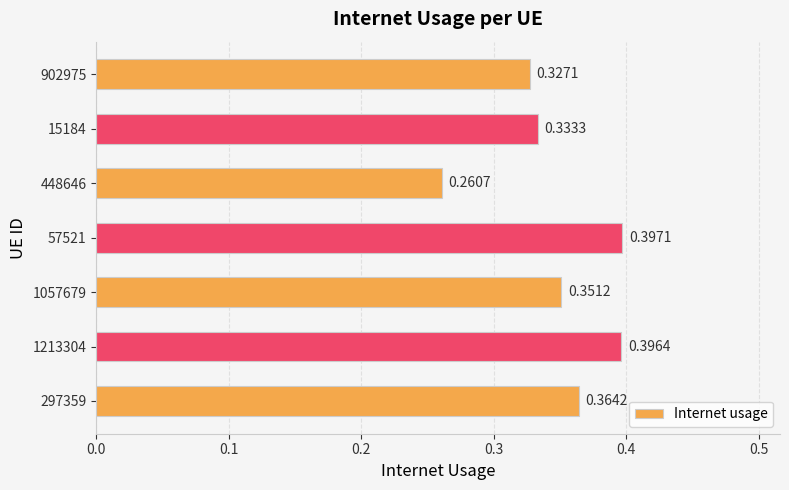

Rank the categories by value from lowest to highest.

448646, 902975, 15184, 1057679, 297359, 1213304, 57521